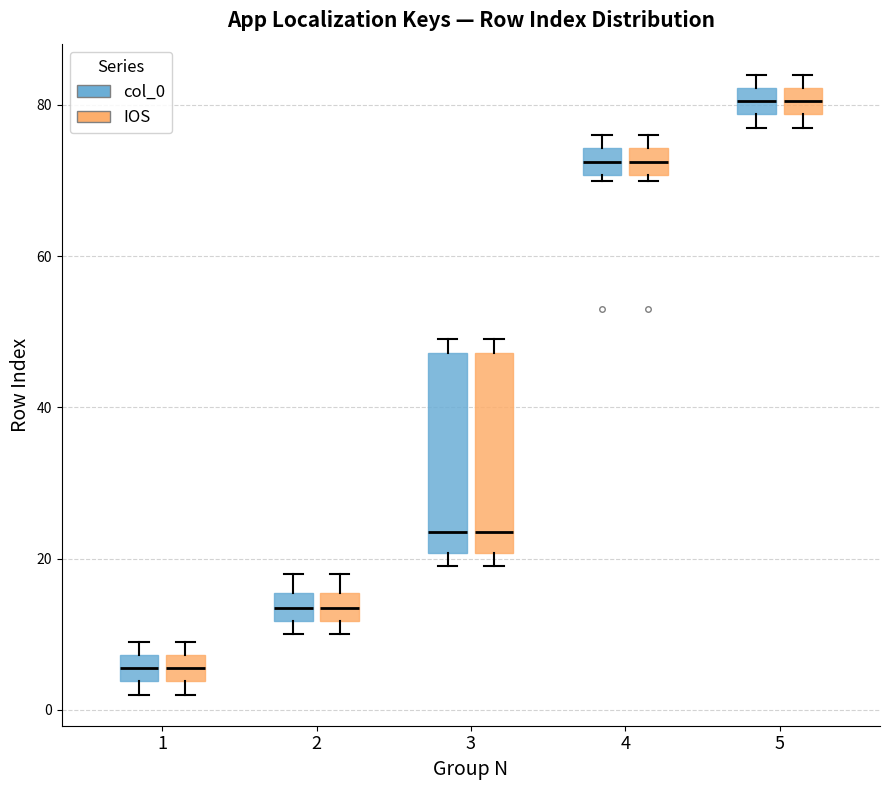

Reading left to right, read every box against the y-axis: the position of its median line, the range the box covers, and the ends of its whiskers. The values are not printed on the chart, so give them approximately, as read against the axis.

1 (col_0): median 6, box 4 to 8, whiskers 2 to 10
1 (IOS): median 6, box 4 to 8, whiskers 2 to 10
2 (col_0): median 14, box 12 to 16, whiskers 10 to 18
2 (IOS): median 14, box 12 to 16, whiskers 10 to 18
3 (col_0): median 24, box 20 to 48, whiskers 20 (just below the box's lower edge) to 50
3 (IOS): median 24, box 20 to 48, whiskers 20 (just below the box's lower edge) to 50
4 (col_0): median 72, box 70 to 74, whiskers 70 (just below the box's lower edge) to 76
4 (IOS): median 72, box 70 to 74, whiskers 70 (just below the box's lower edge) to 76
5 (col_0): median 80, box 78 to 82, whiskers 78 (just below the box's lower edge) to 84
5 (IOS): median 80, box 78 to 82, whiskers 78 (just below the box's lower edge) to 84